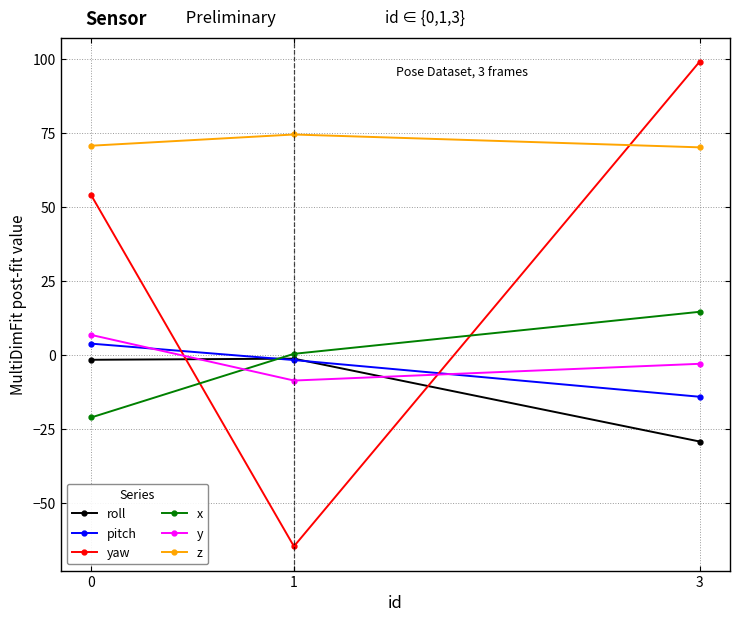

Which series has the widest spread of values?

yaw